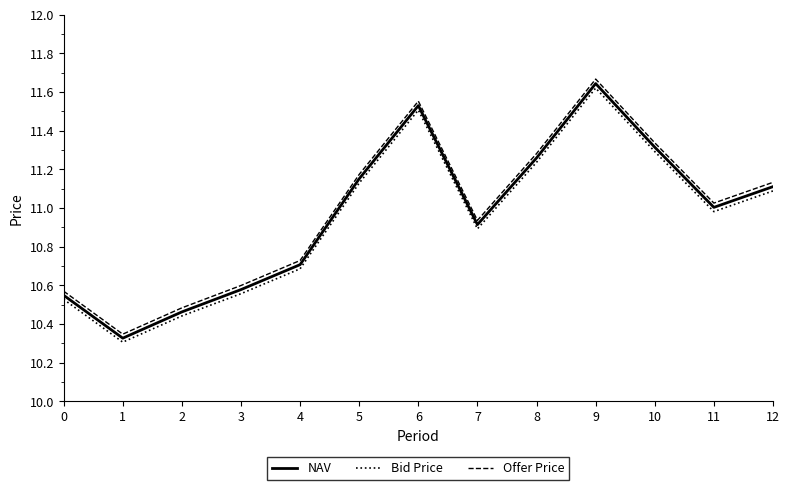

True or false: Bid Price and NAV intersect in this chart.

False